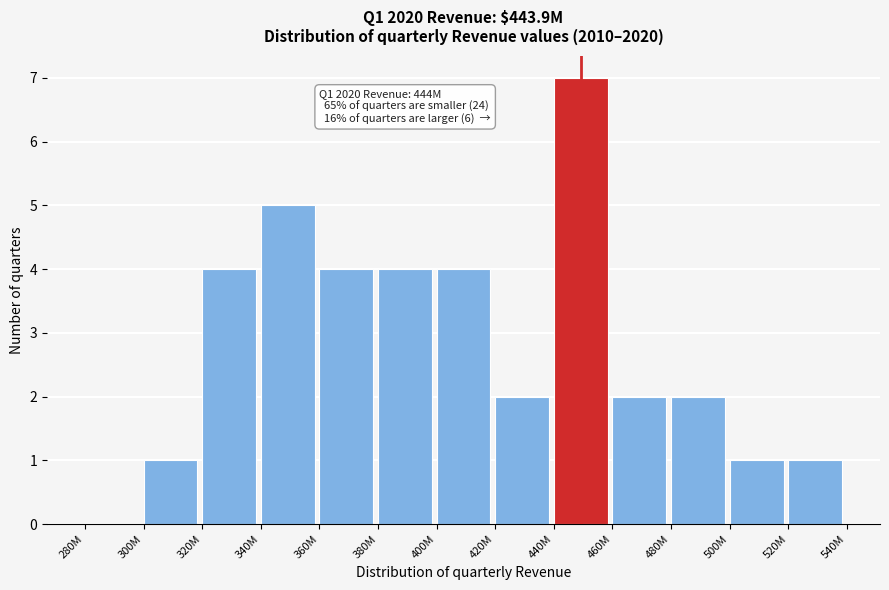

Reading right to left, transcribe all the data shown in this chart.

520M=1	500M=1	480M=2	460M=2	440M=7	420M=2	400M=4	380M=4	360M=4	340M=5	320M=4	300M=1	280M=0